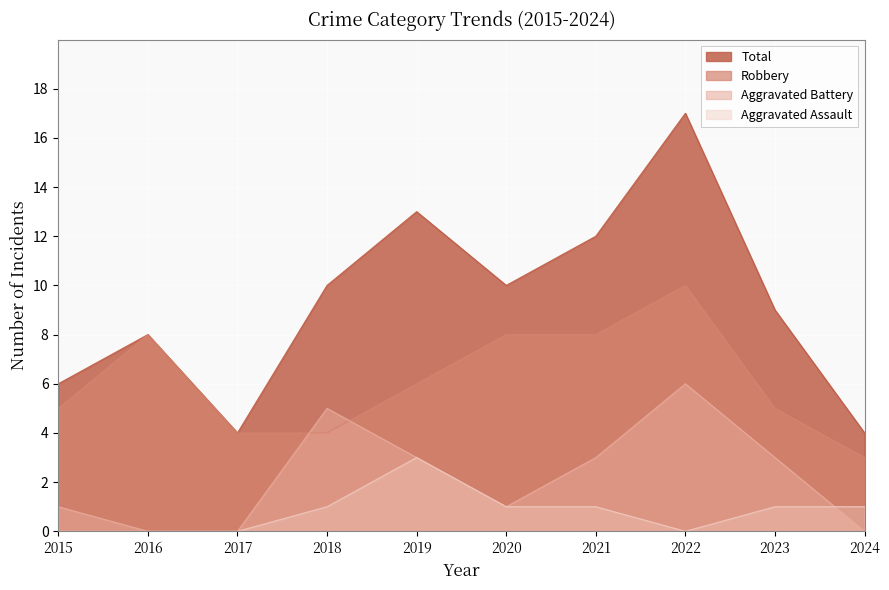

Between 2022 and 2023, which series saw the biggest shift?

Total